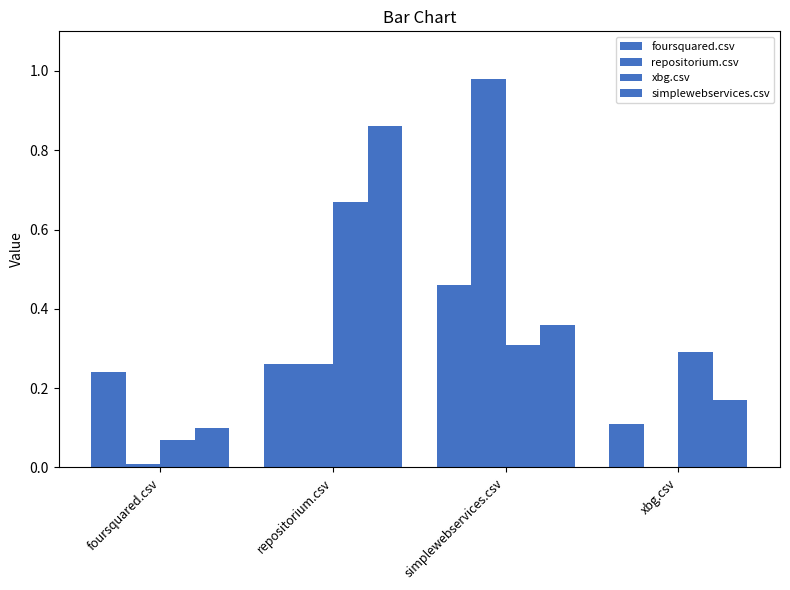

Reading right to left, list all the values displayed in this chart.

foursquared.csv: 0.1	0.5	0.3	0.2
repositorium.csv: 0.0	1.0	0.3	0.0
xbg.csv: 0.3	0.3	0.7	0.1
simplewebservices.csv: 0.2	0.4	0.9	0.1